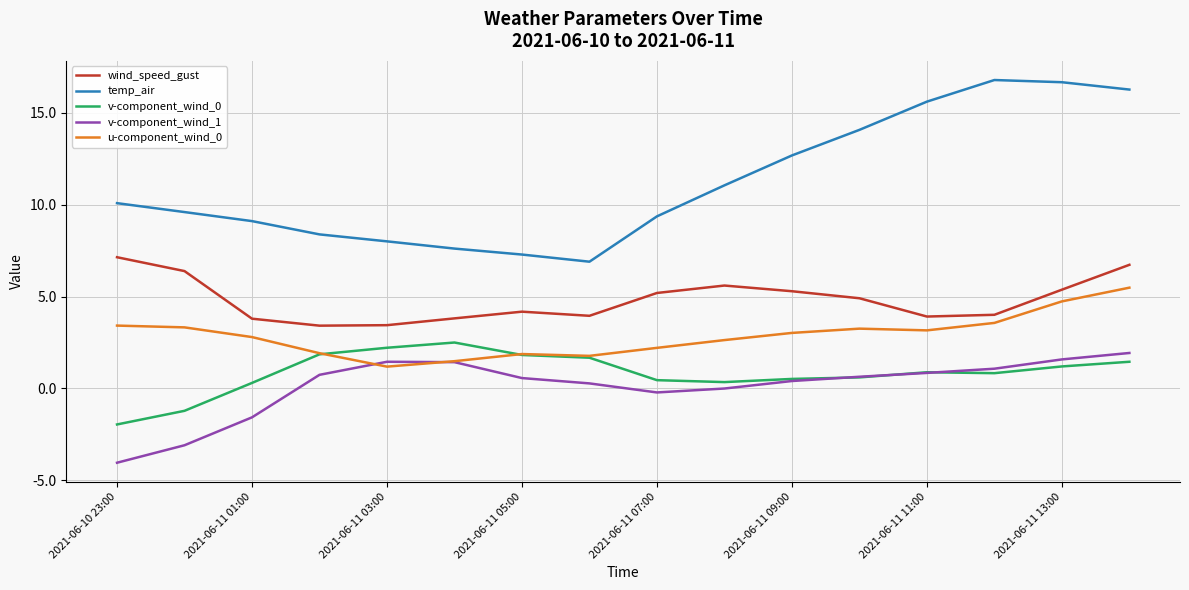

What is the highest value of the u-component_wind_0 series?

5.5